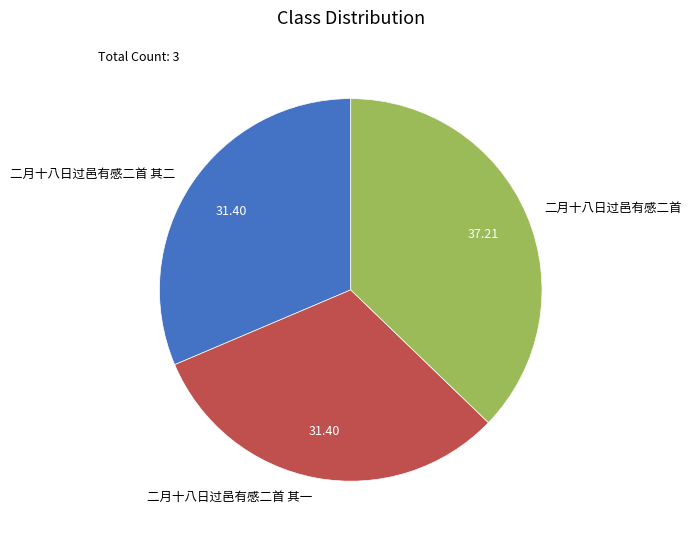

What is the largest slice in the pie chart?

二月十八日过邑有感二首